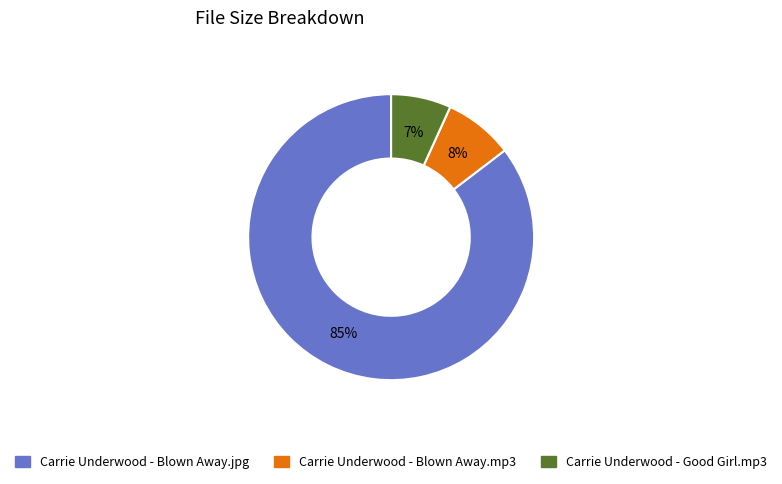

To the nearest percent, what is the average slice percentage?

33%